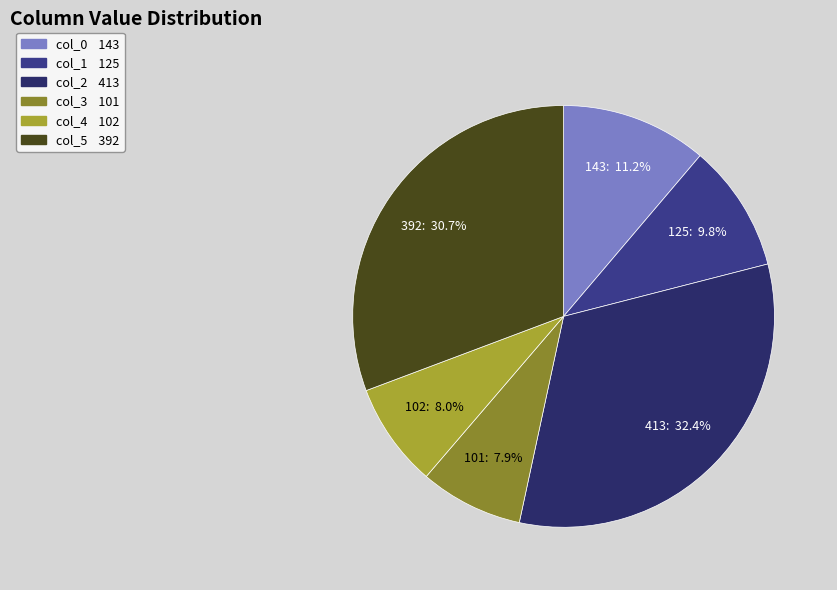

How many segments does this pie chart have?

6